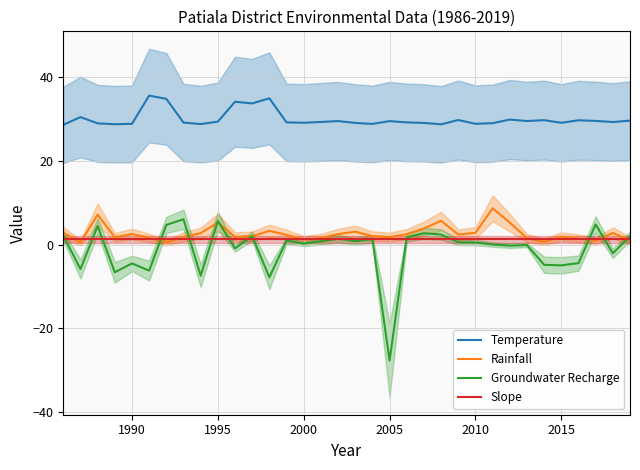

Reading left to right, list all the values displayed in this chart.

Temperature: 28.7	30.5	29.0	28.8	28.9	35.6	34.9	29.2	28.8	29.4	34.2	33.8	35.0	29.2	29.2	29.3	29.6	29.1	28.9	29.5	29.2	29.1	28.8	29.8	28.9	29.1	29.9	29.6	29.8	29.1	29.7	29.6	29.3	29.7
Rainfall: 2.9	0.5	7.2	1.8	2.6	1.6	0.5	1.9	2.8	5.3	1.9	2.1	3.3	2.4	1.2	1.6	2.6	3.1	2.1	1.8	2.5	3.9	5.7	2.4	2.8	8.7	5.3	1.6	0.7	1.9	1.5	1.0	2.8	1.1
Groundwater Recharge: 2.2	-5.8	4.5	-6.6	-4.5	-6.2	4.7	6.1	-7.4	5.7	-0.9	2.1	-7.8	1.0	0.2	0.9	1.4	0.9	1.4	-27.6	1.8	2.8	2.4	0.6	0.5	0.1	-0.2	-0.1	-4.8	-4.9	-4.4	4.9	-2.0	2.0
Slope: 1.3	1.3	1.3	1.3	1.3	1.3	1.3	1.3	1.3	1.3	1.3	1.3	1.3	1.3	1.3	1.3	1.3	1.3	1.3	1.3	1.3	1.3	1.3	1.3	1.3	1.3	1.3	1.3	1.3	1.3	1.3	1.3	1.3	1.3